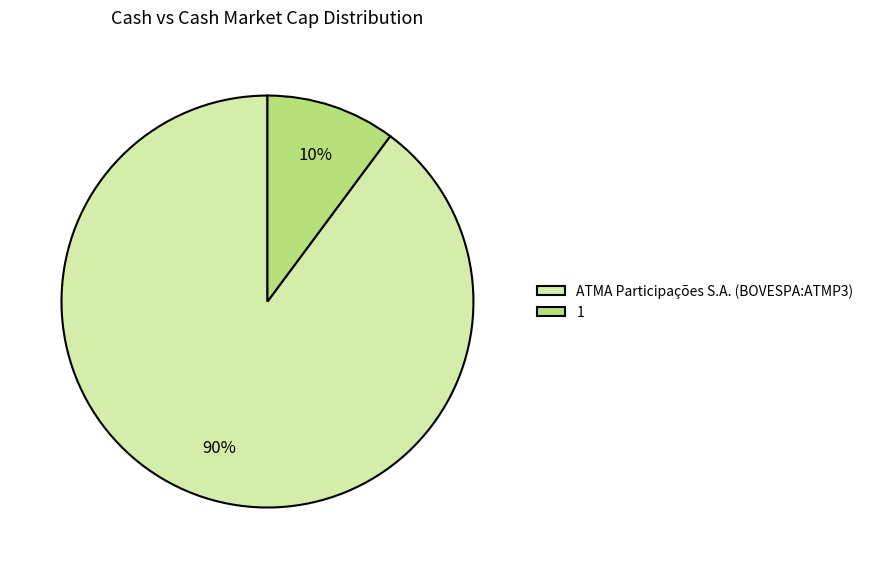

To the nearest percent, what is the combined percentage of 1 and ATMA Participações S.A. (BOVESPA:ATMP3)?

100%